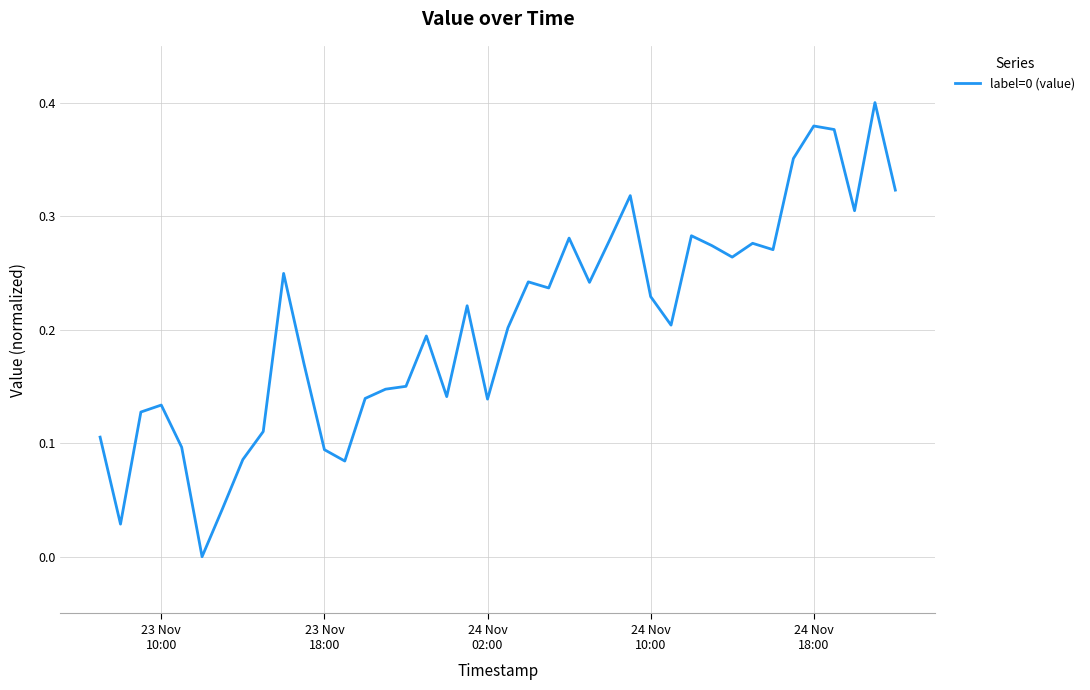

Is this an area chart (filled region under the line)?

No